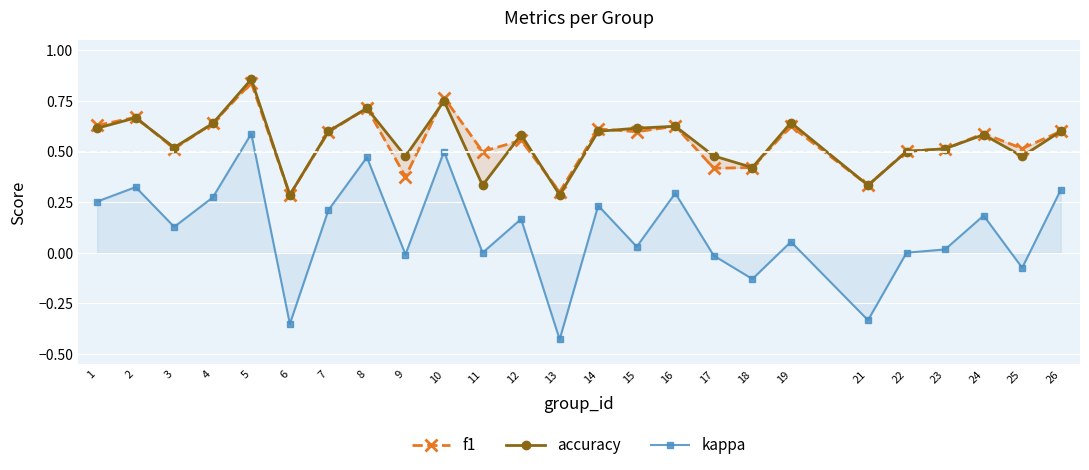

In f1, how many points are lower than both neighbors (excluding endpoints)?

9